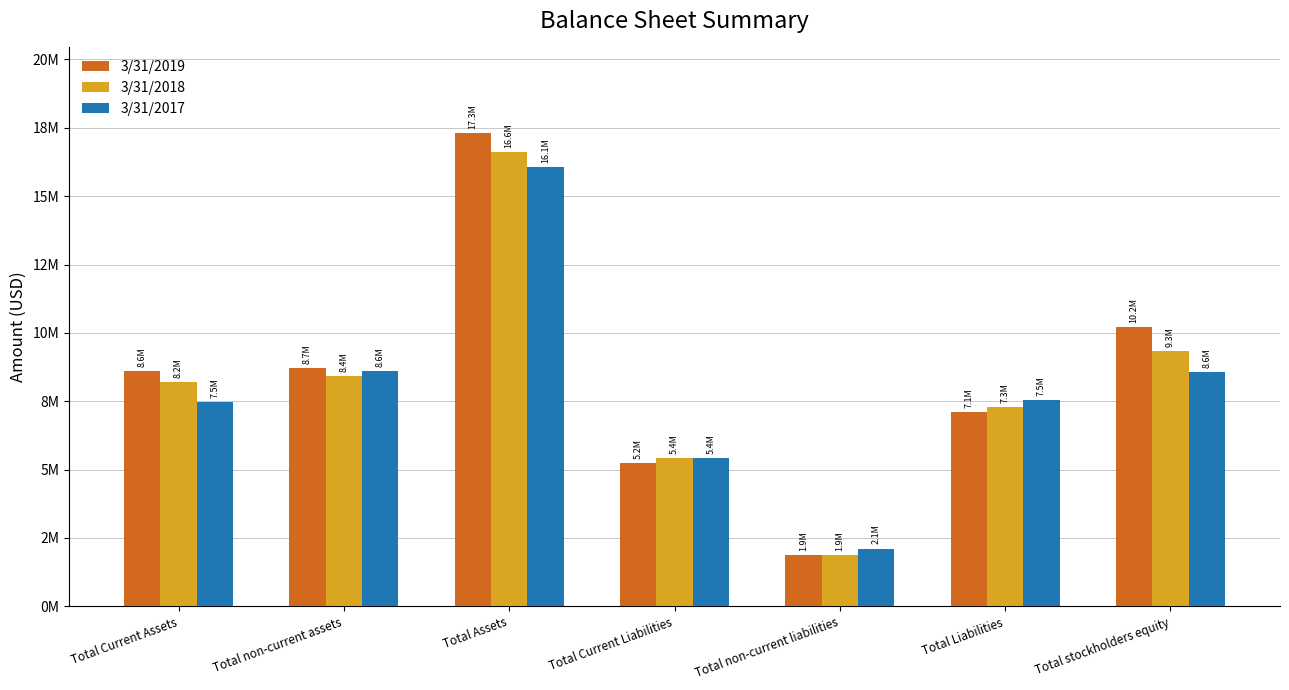

At which label is 3/31/2018 closest to 9248586?

Total stockholders equity